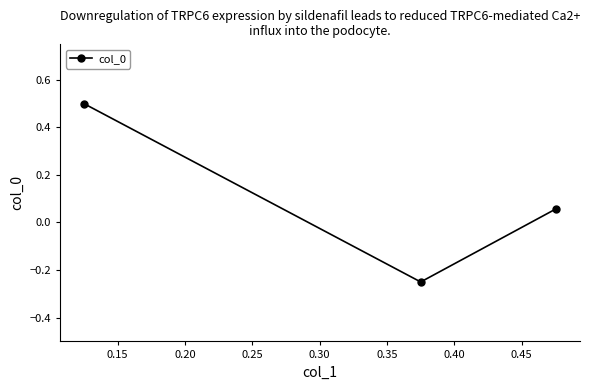

Does the chart display data point markers on the line(s)?

Yes